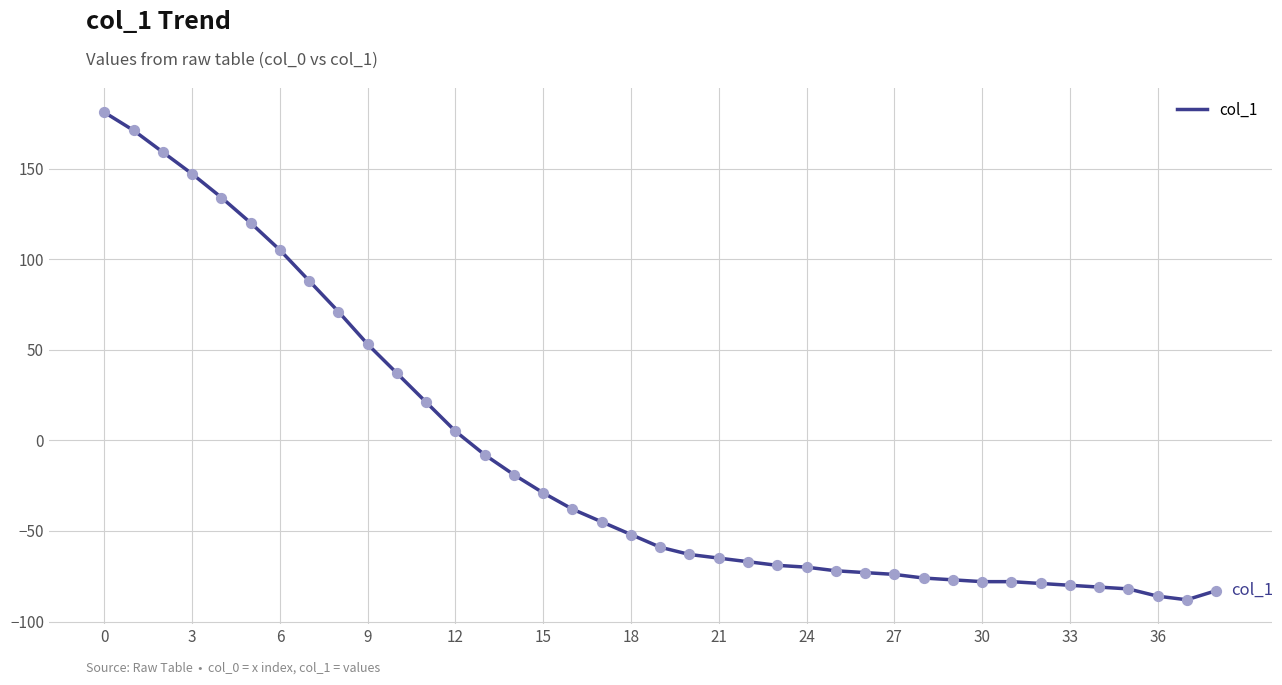

What is the maximum value shown in the chart?

181